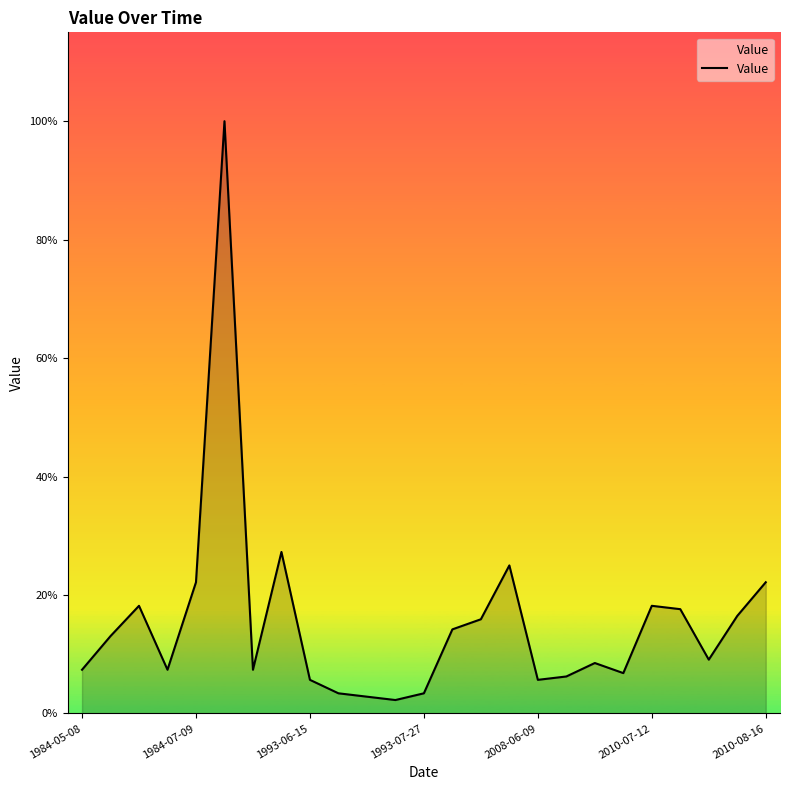

Reading left to right, extract all data points from this chart.

13	23	32	13	39	176	13	48	10	6	5	4	6	25	28	44	10	11	15	12	32	31	16	29	39